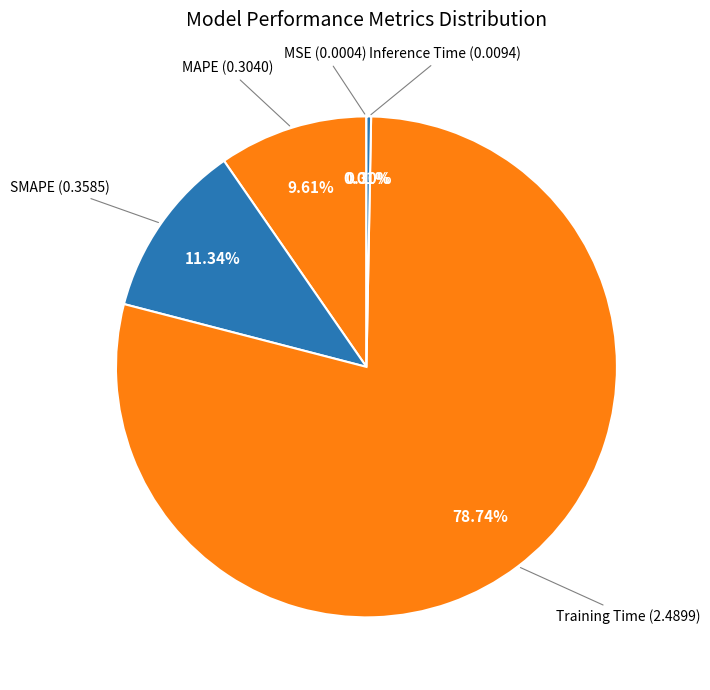

Count the number of slices in the pie.

5